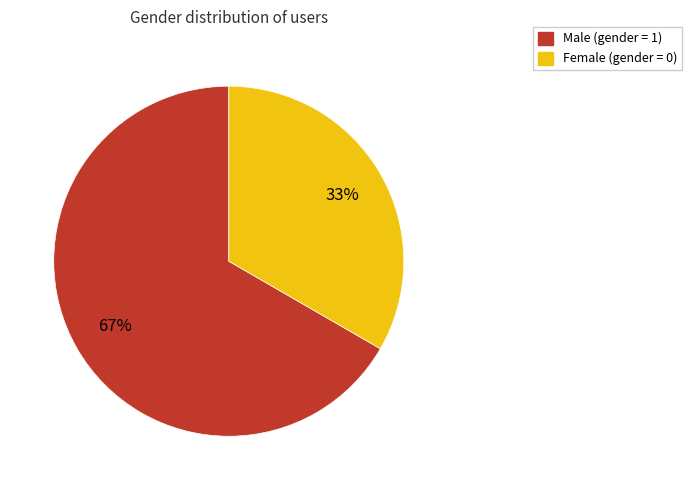

Is there a majority slice in this chart?

Yes